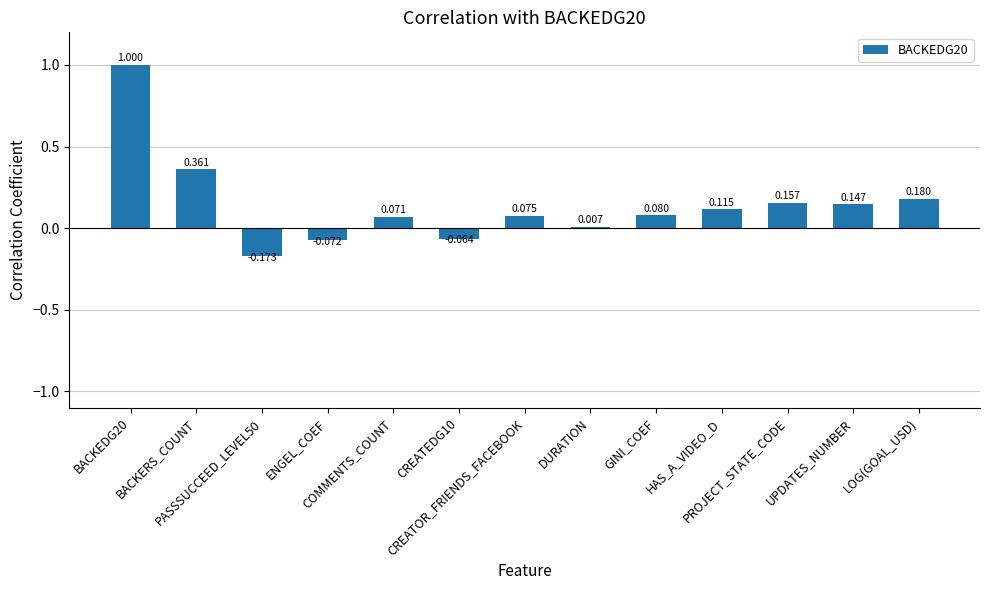

How many values are below zero?

3